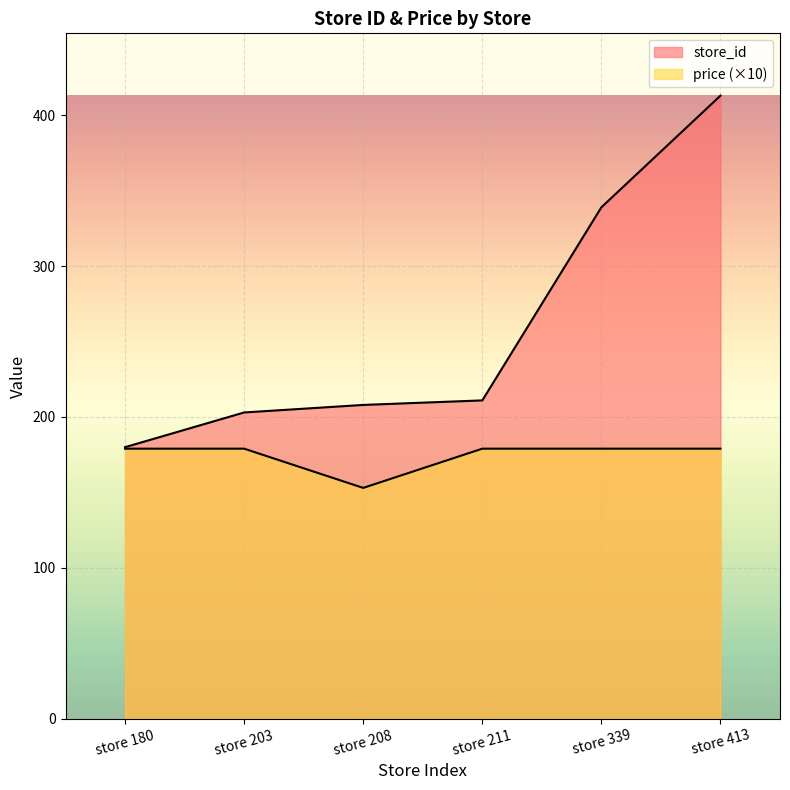

Reading left to right, list all the values displayed in this chart.

store_id: store 180=180	store 203=203	store 208=208	store 211=211	store 339=339	store 413=413
price: store 180=179	store 203=179	store 208=153	store 211=179	store 339=179	store 413=179